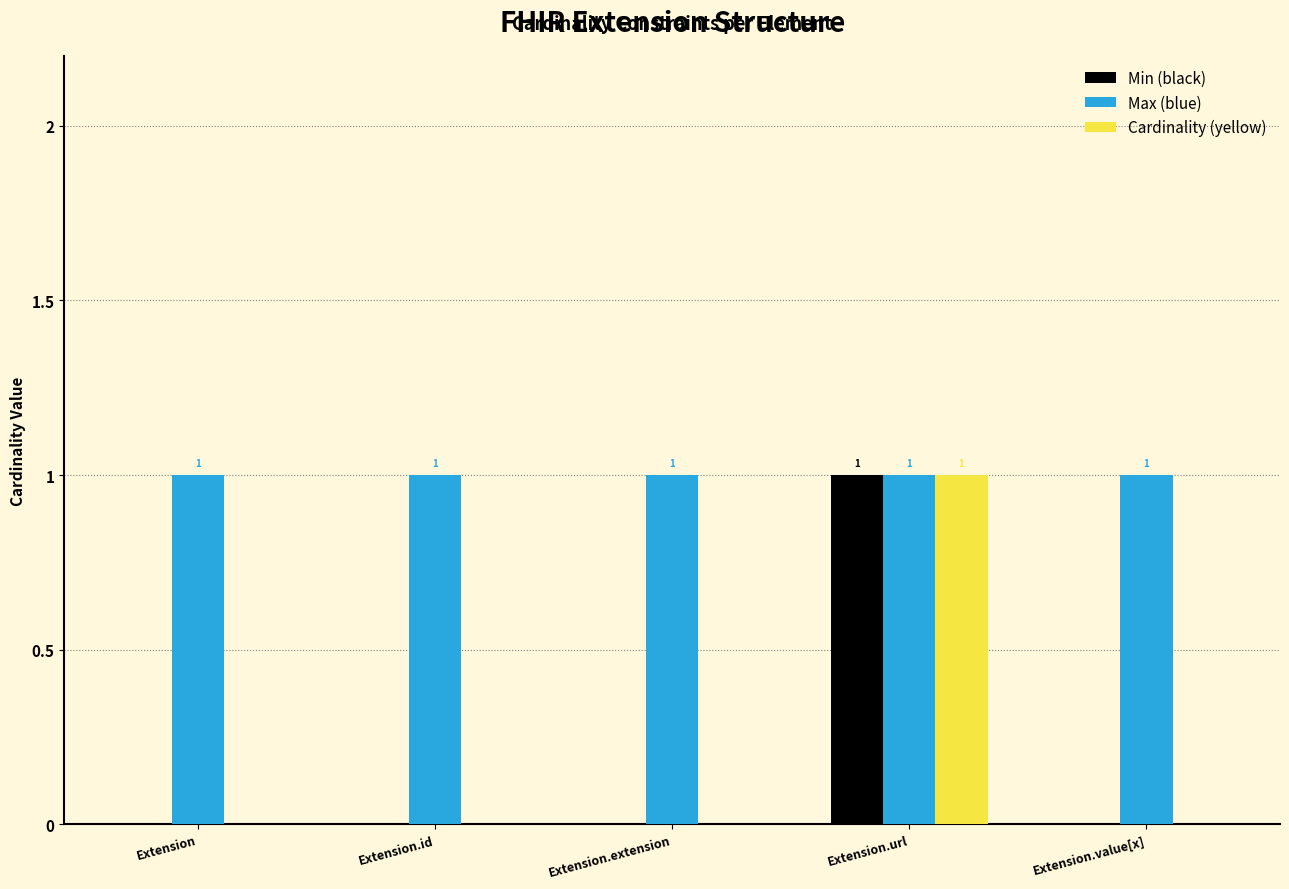

Count the number of data series in this chart.

3